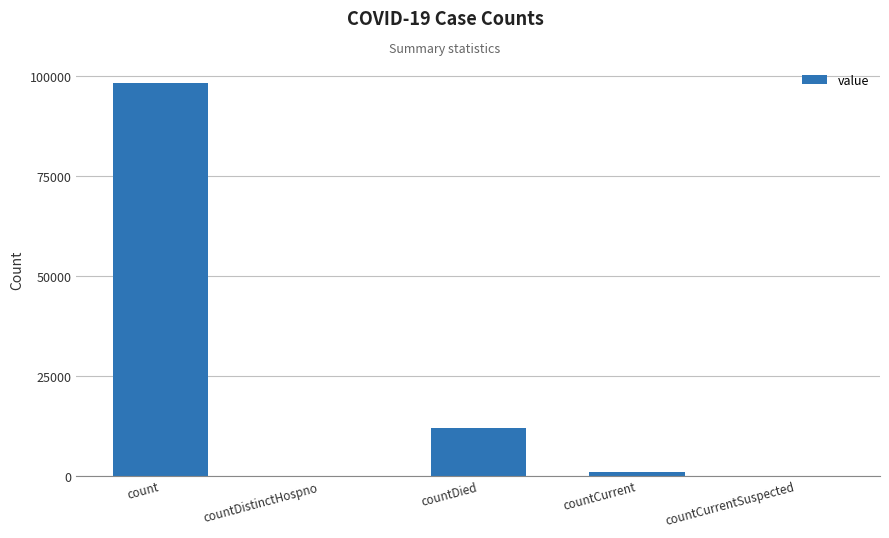

True or false: the data shows 50973 at countCurrentSuspected.

False